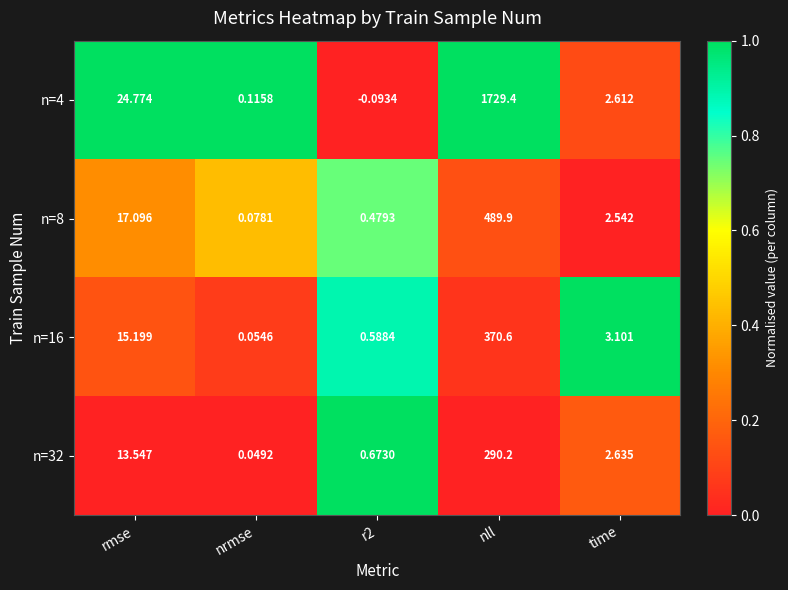

At which category is the sum across all series the highest?

nll